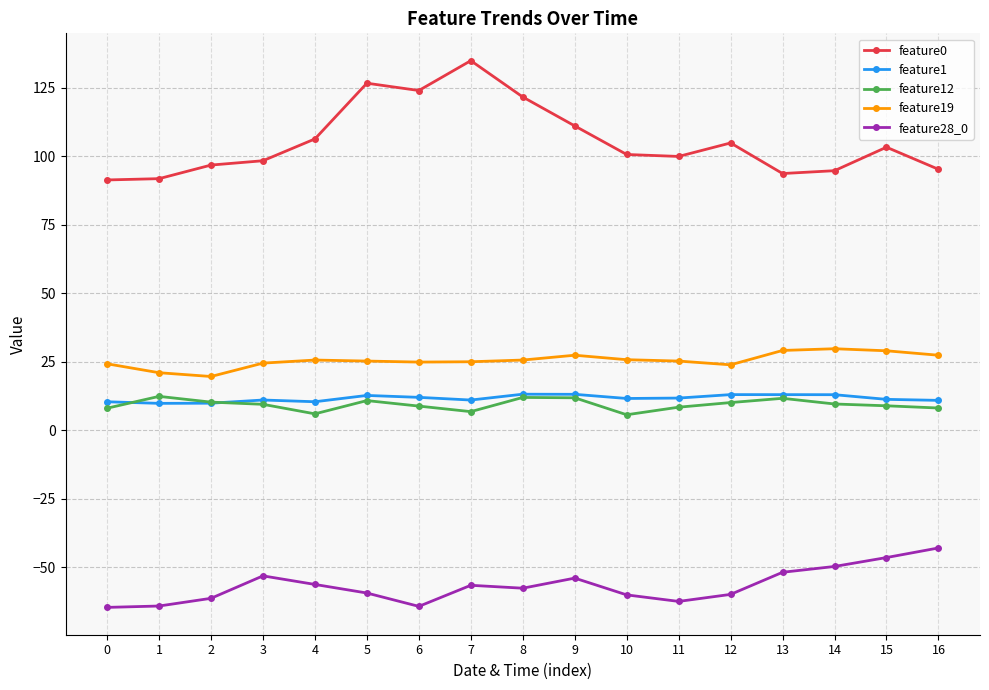

What is the minimum value for feature19?

19.6